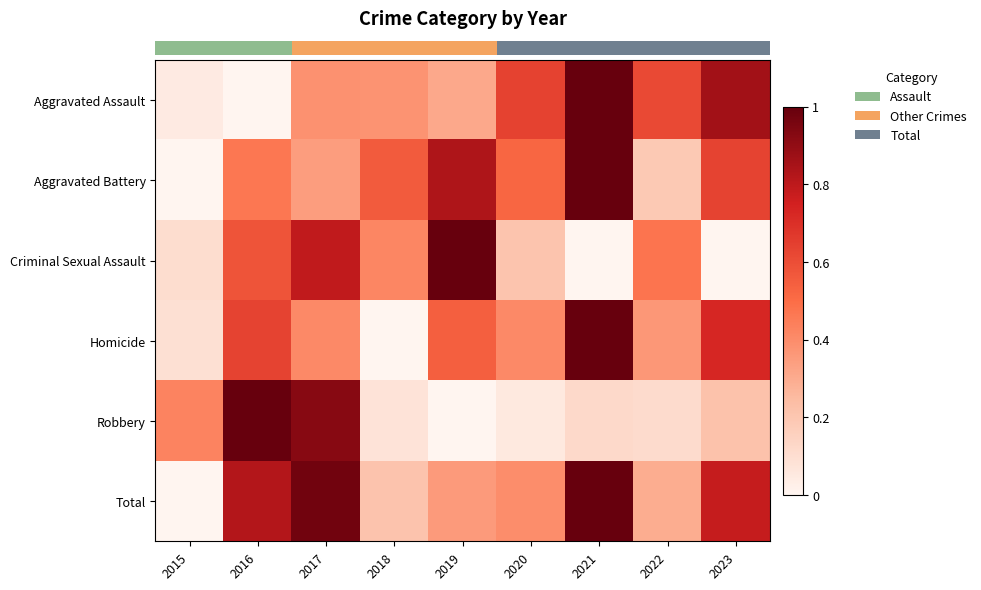

What is the difference between the highest and lowest values at 2022?

0.5